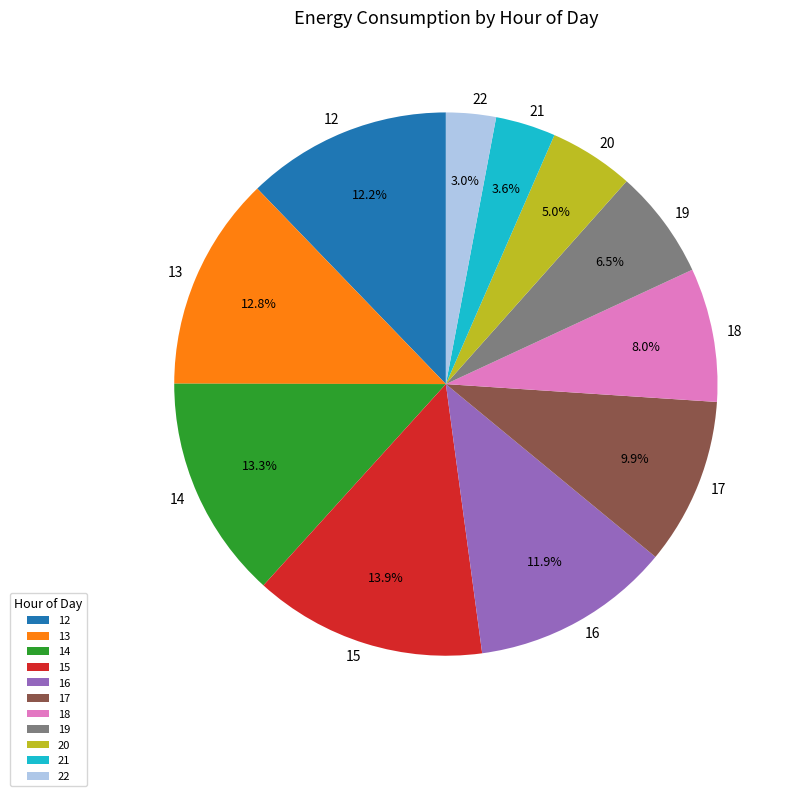

How many slices are in this pie chart?

11